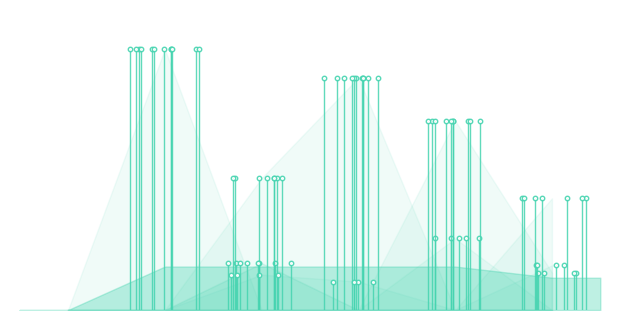

Which series has the largest total across all categories?

col_4